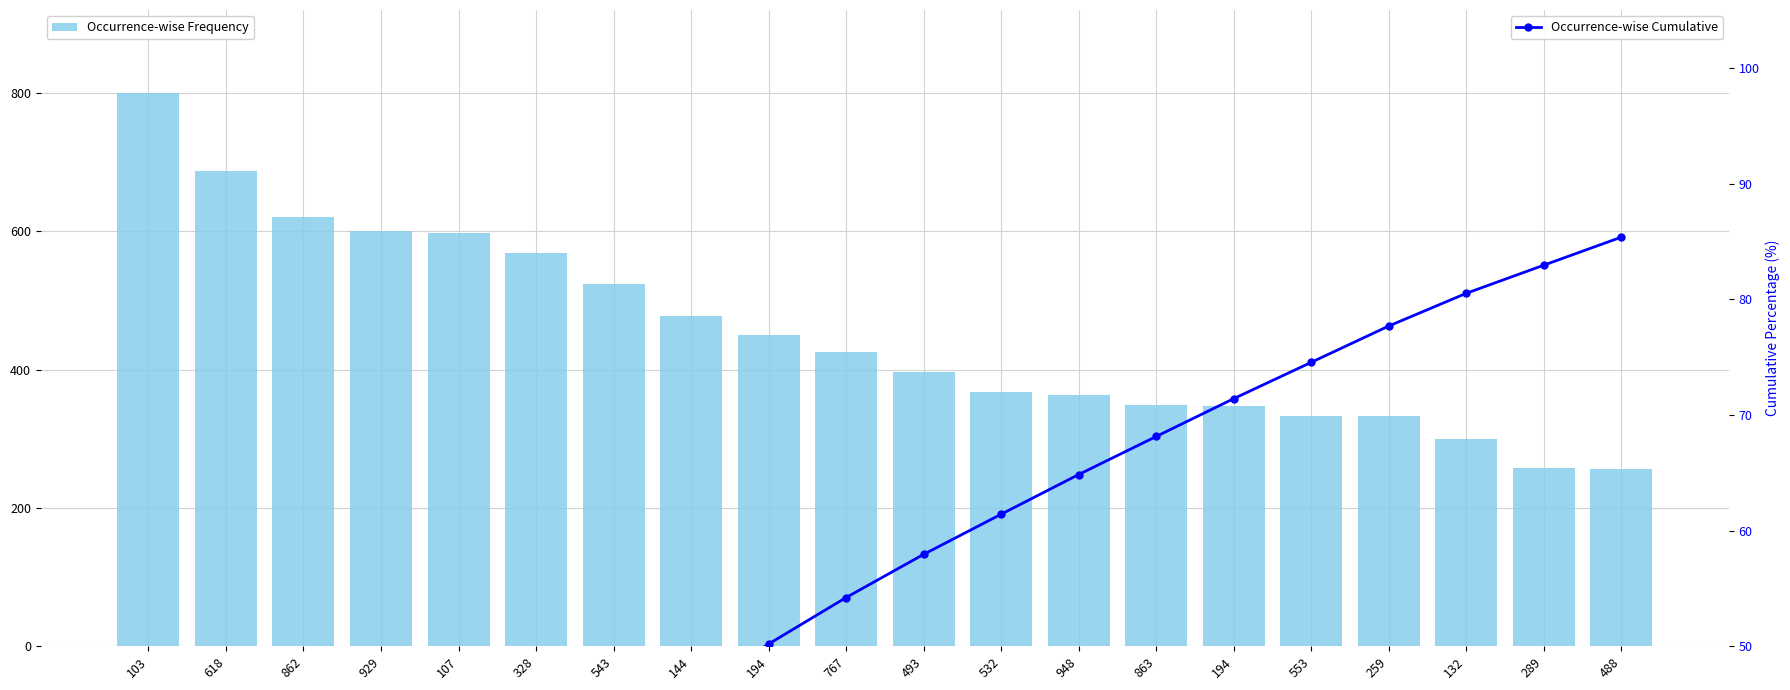

What is the difference between the highest and lowest values at 289?

175.1